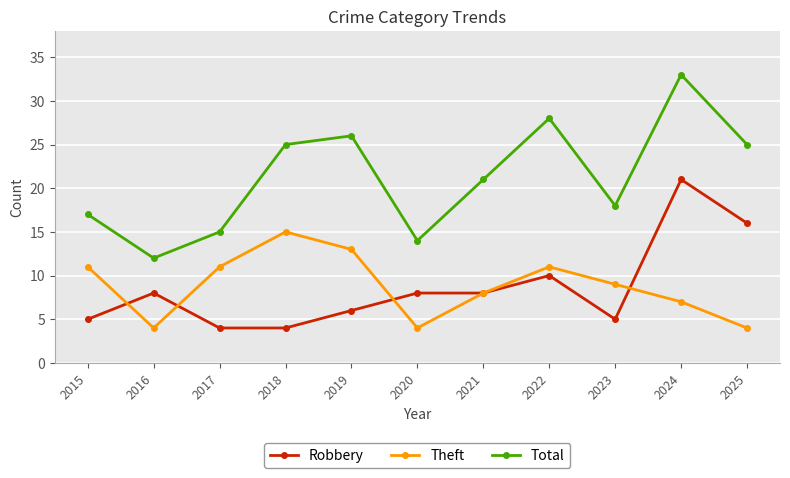

What is the value of the Total point at the 7th from the left?

21